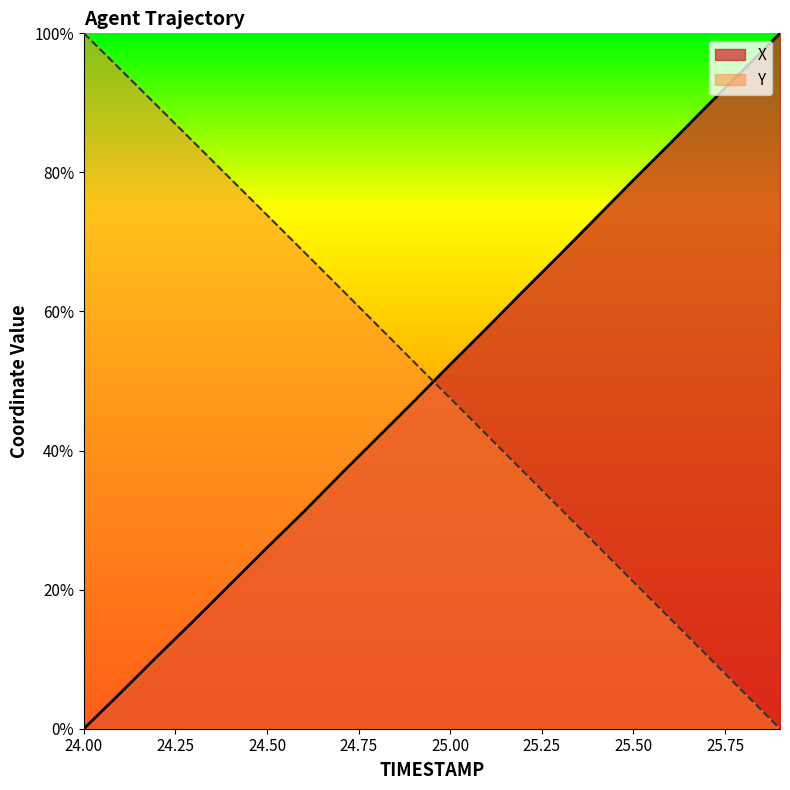

Reading left to right, extract all data points from this chart.

X: 0.0	5.2	10.4	15.5	20.8	26.0	31.2	36.5	41.8	47.0	52.4	57.6	63.0	68.2	73.6	78.9	84.2	89.5	94.8	100.0
Y: 100.0	94.8	89.6	84.3	79.1	73.9	68.6	63.4	58.1	52.8	47.5	42.2	37.0	31.7	26.4	21.1	15.8	10.6	5.3	0.0